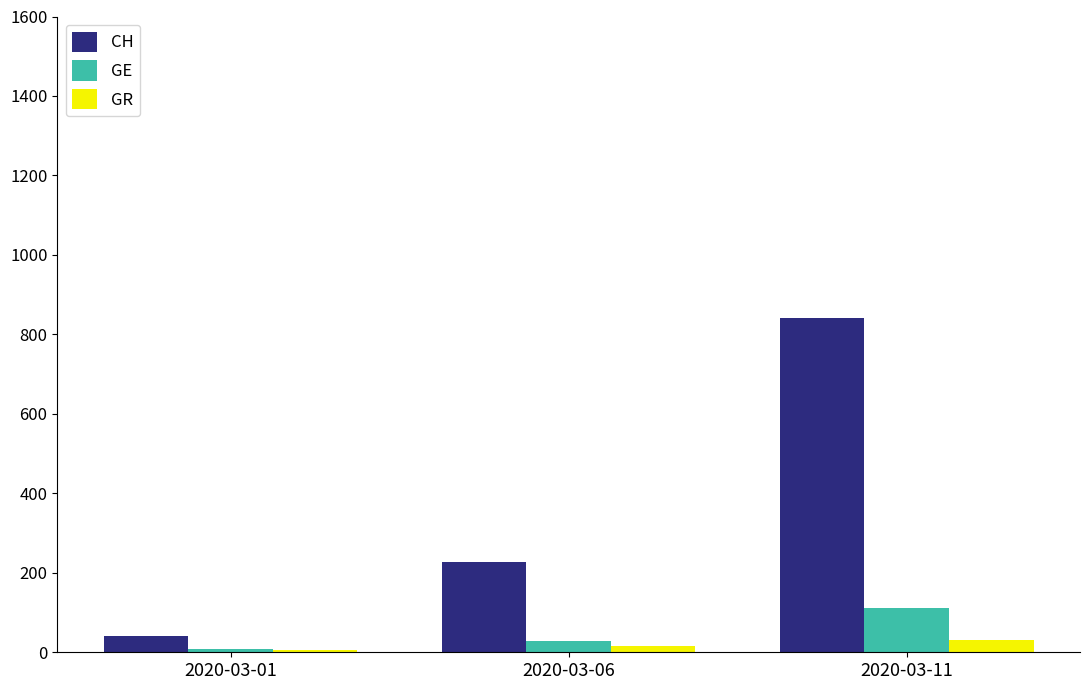

What is the difference between the highest and lowest values at 2020-03-01?

35